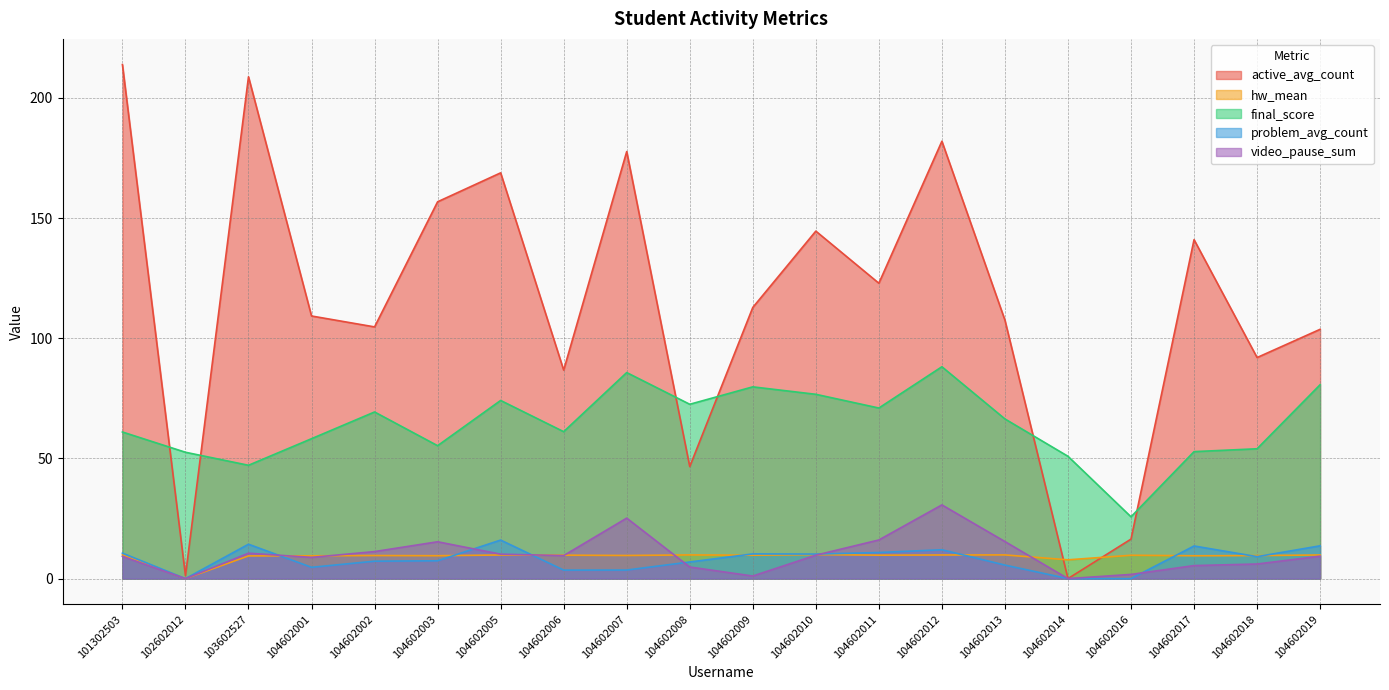

True or false: active_avg_count and video_pause_sum cross at least once.

False